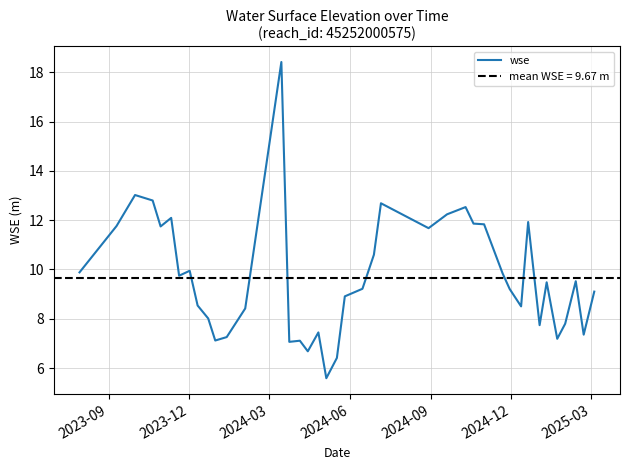

How many categories are shown in the chart?

40